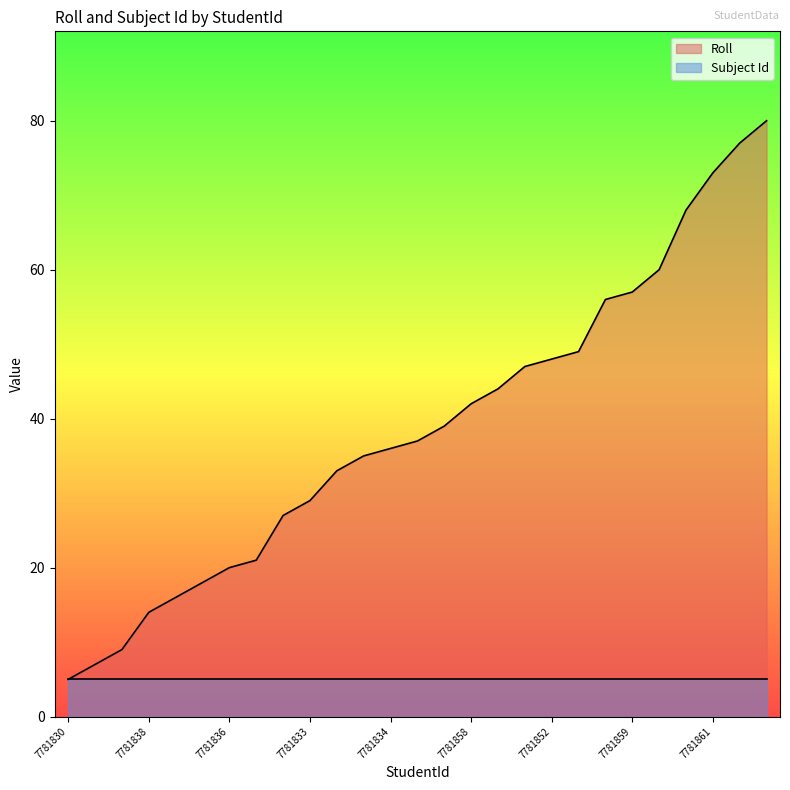

List the labels in order of value, largest first.

7781871, 7781849, 7781861, 7781855, 7781880, 7781859, 7781846, 7781860, 7781852, 7781848, 7781851, 7781858, 7781844, 7781843, 7781834, 7781839, 7781837, 7781833, 7781840, 7781842, 7781836, 7781845, 7781835, 7781838, 7781832, 7781831, 7781830